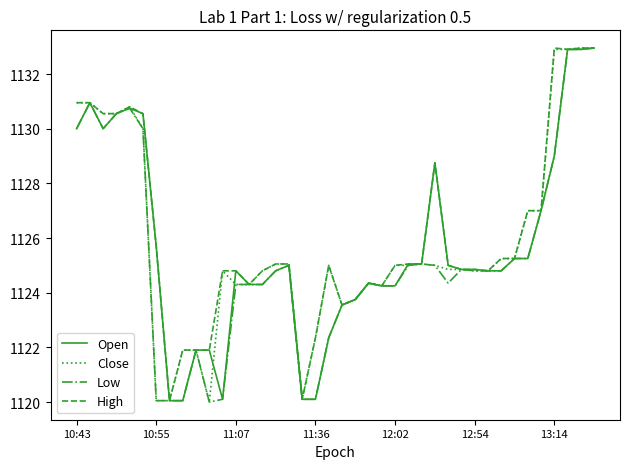

What is the average value of the High series?

1126.2